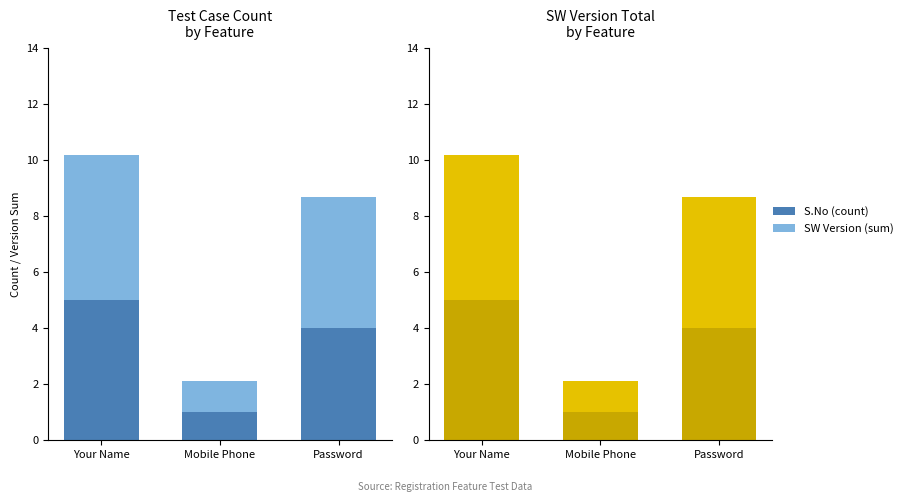

Reading right to left, extract all data points from this chart.

S.No (count): 4.0	1.0	5.0
SW Version (sum): 4.7	1.1	5.2